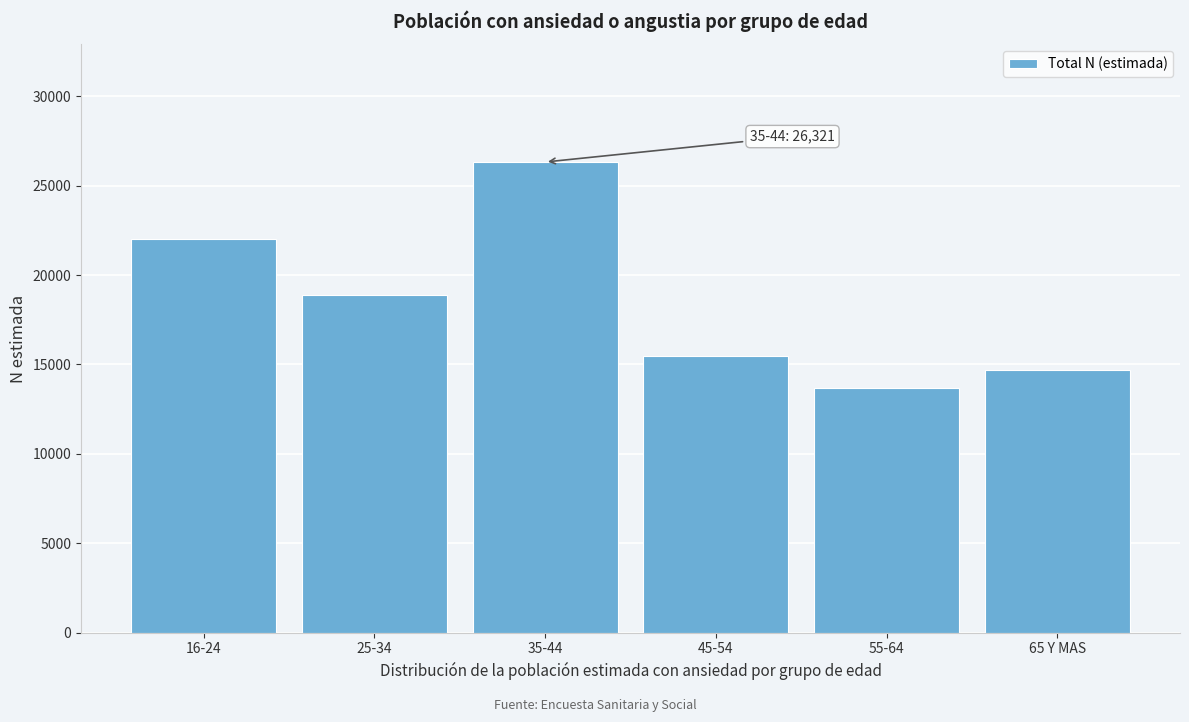

Reading left to right, list all the values displayed in this chart.

16-24=22001	25-34=18876	35-44=26321	45-54=15494	55-64=13703	65 Y MAS=14713